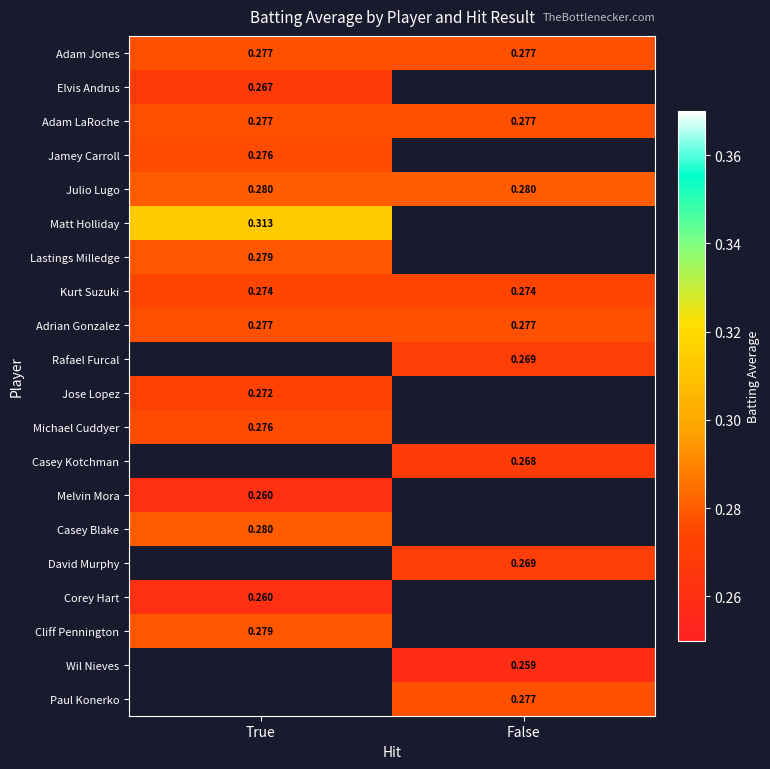

Is the value of Julio Lugo at True greater than the value of Corey Hart at True?

Yes